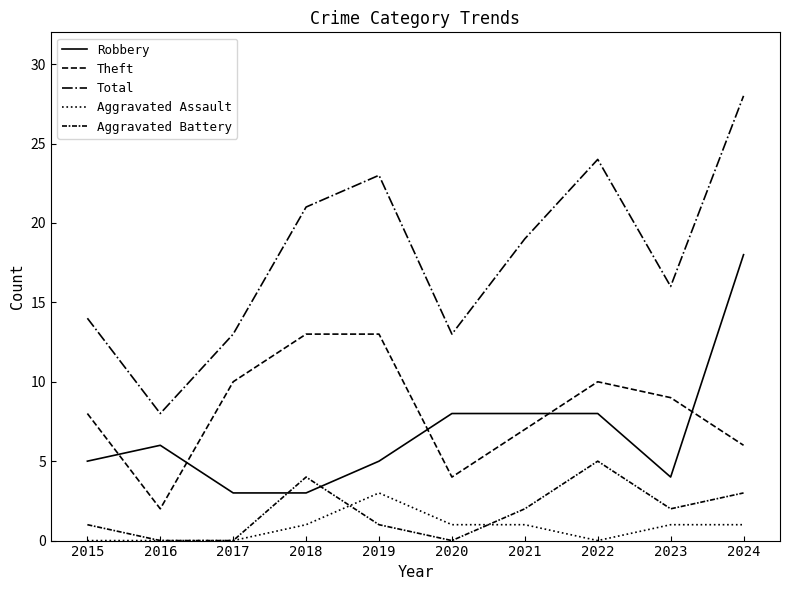

Is this an area chart (filled region under the line)?

No